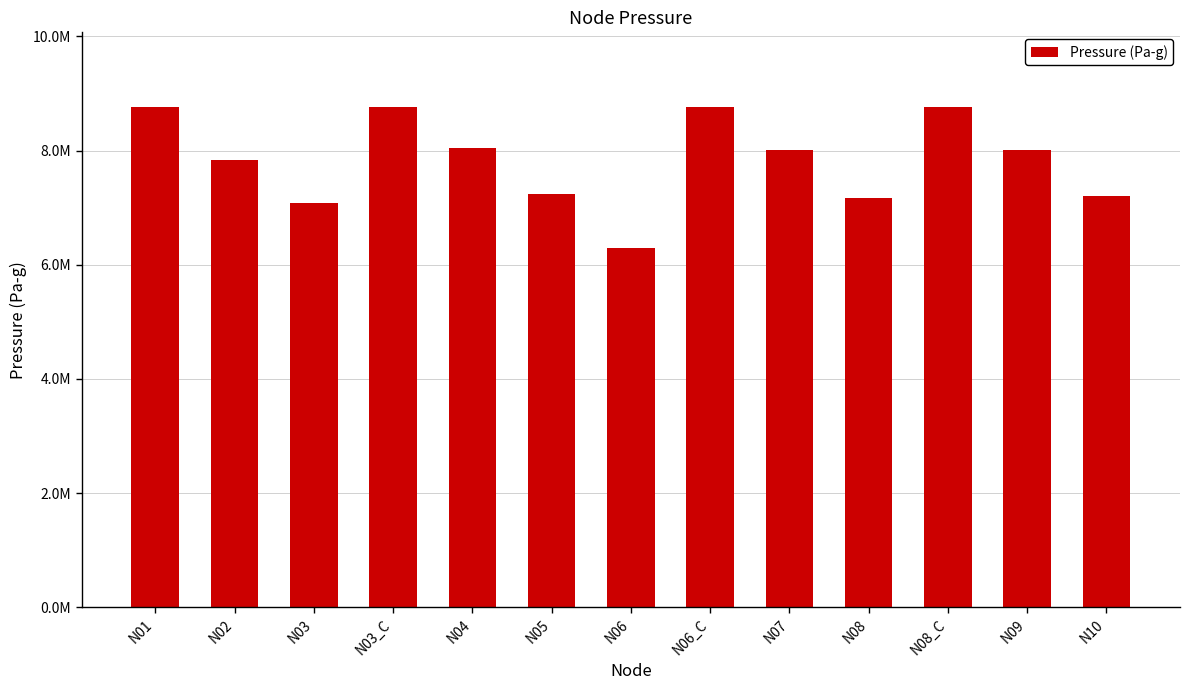

At which label does the data first exceed 8005025?

N01